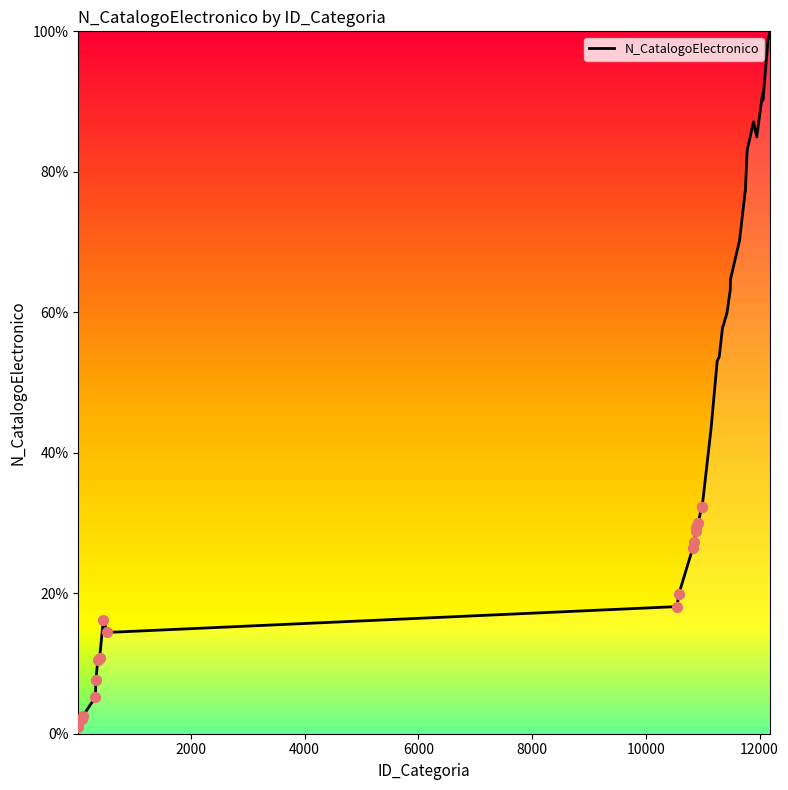

What is the maximum value shown in the chart?

100.0